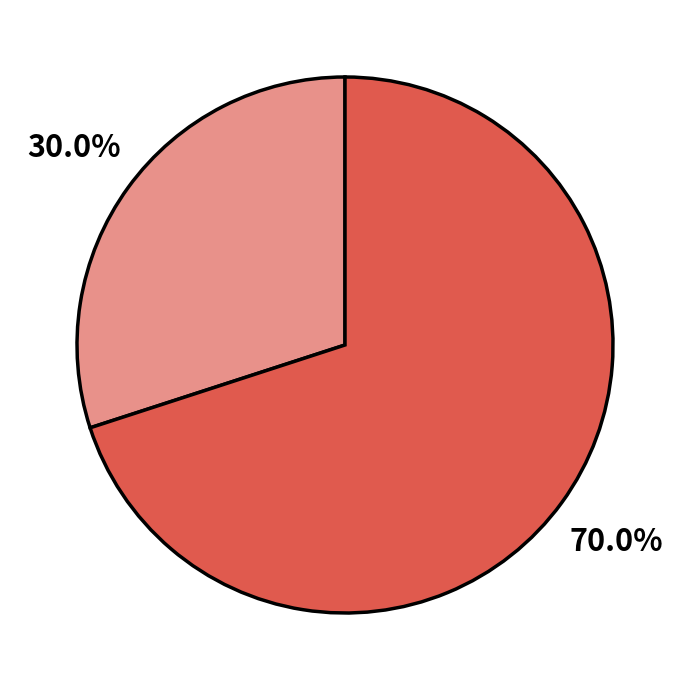

Is there a majority slice in this chart?

Yes